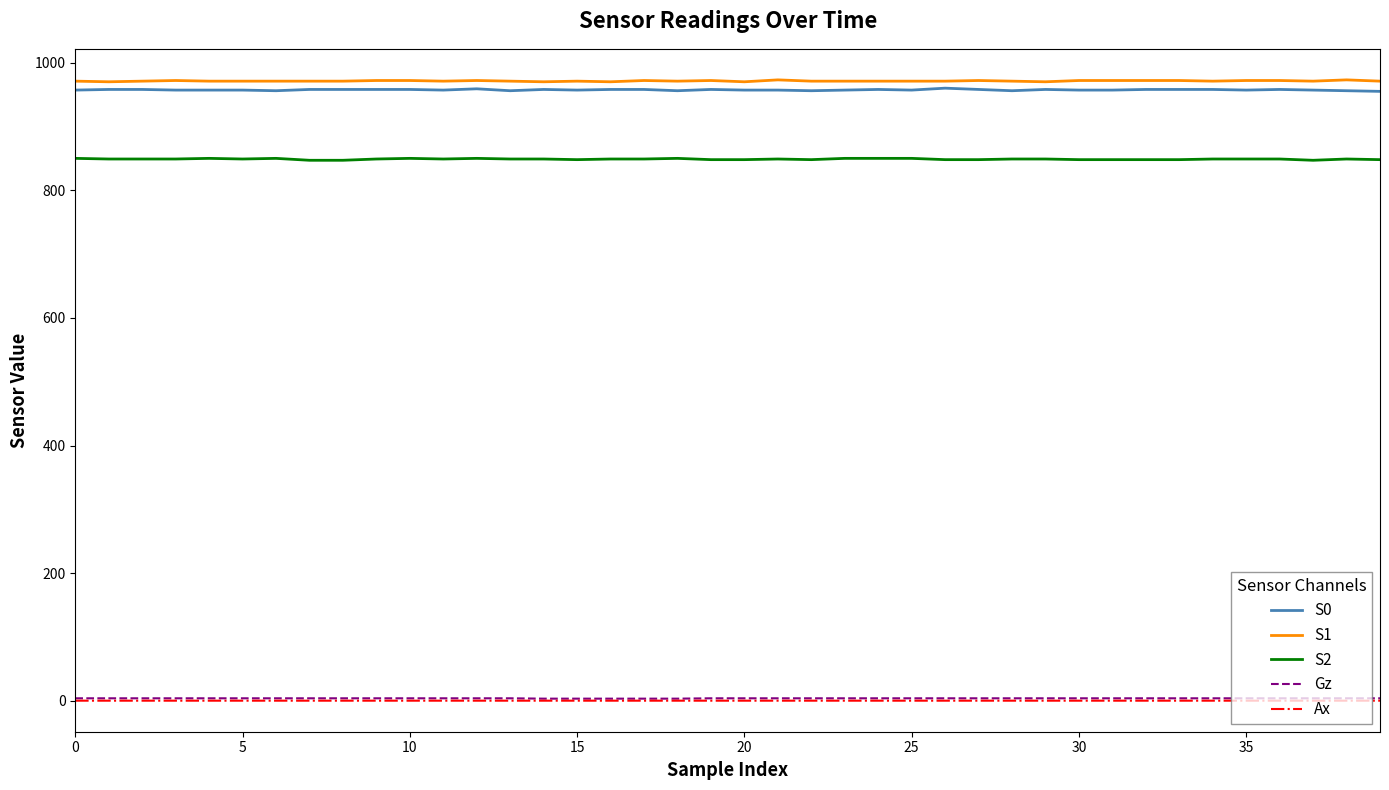

True or false: S0 and S2 intersect in this chart.

False